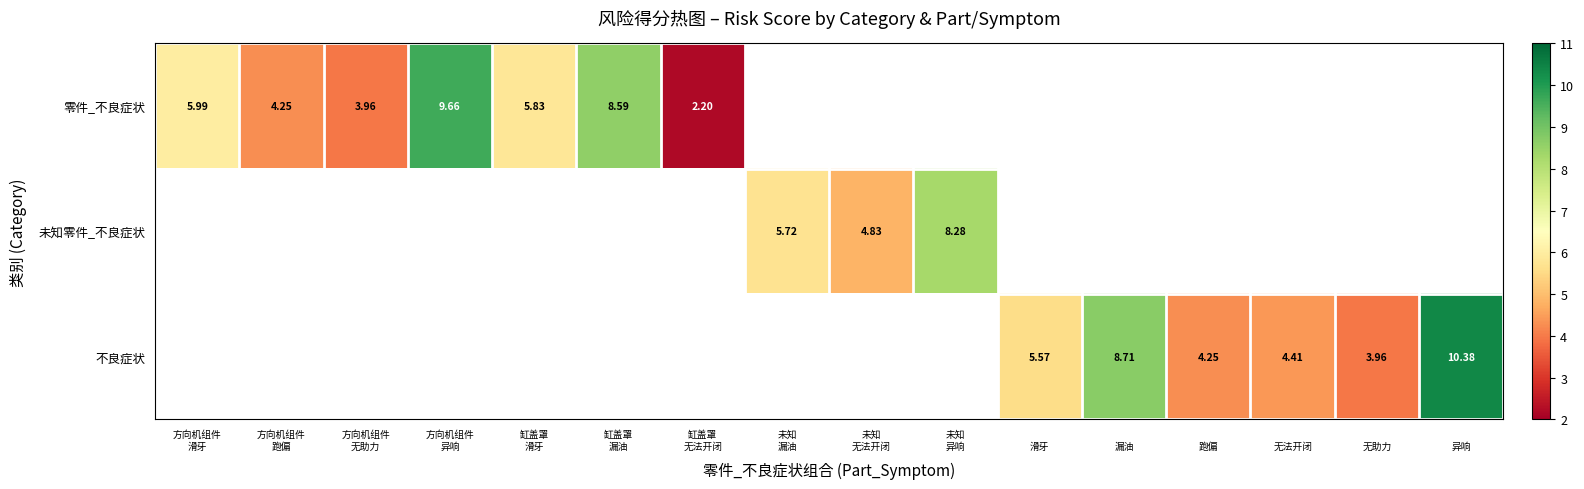

How many data points does each series have?

16